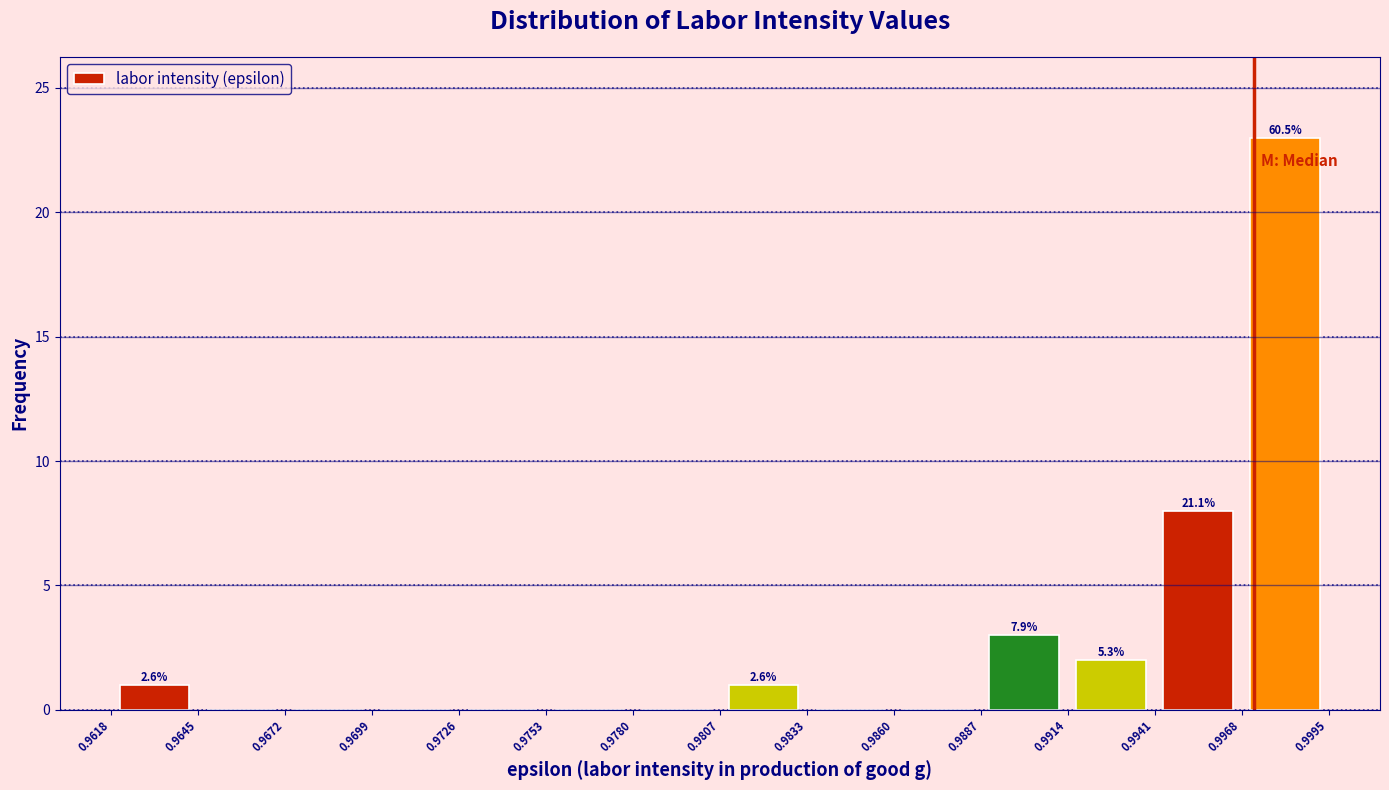

Which range on the x-axis has the tallest bar?

0.9968 to 0.9995